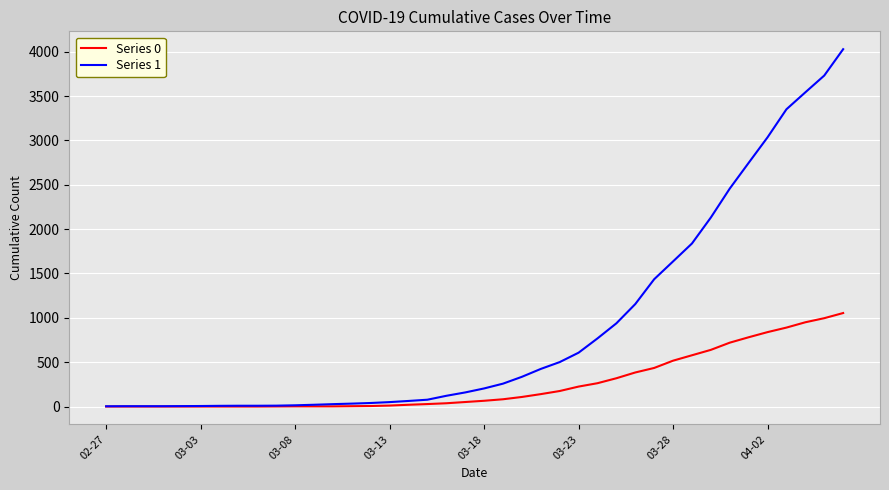

What is the greatest value displayed?

4028